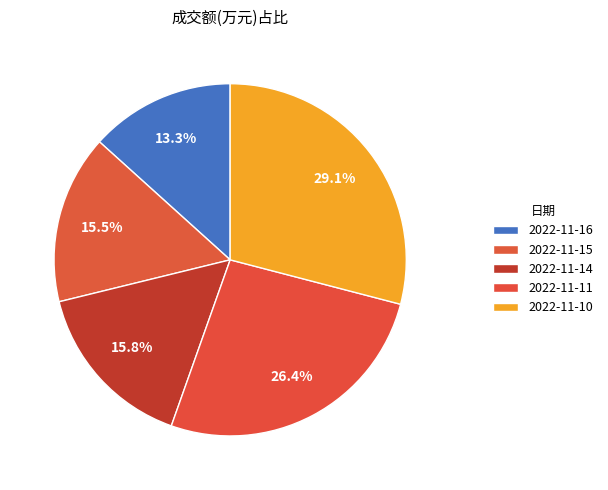

The 2022-11-15 slice represents 16% of the pie. True or false?

True